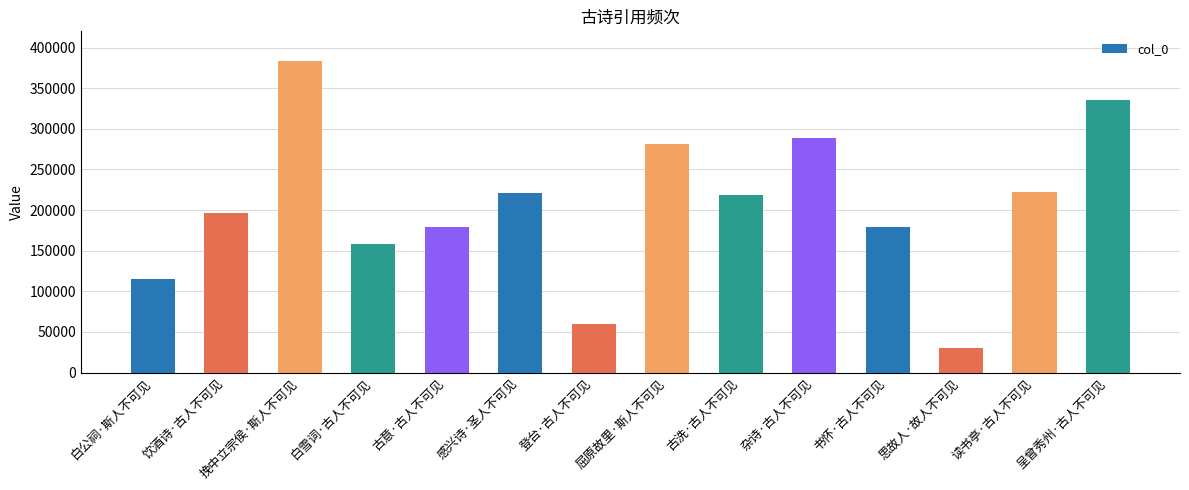

What is the average value?

205127